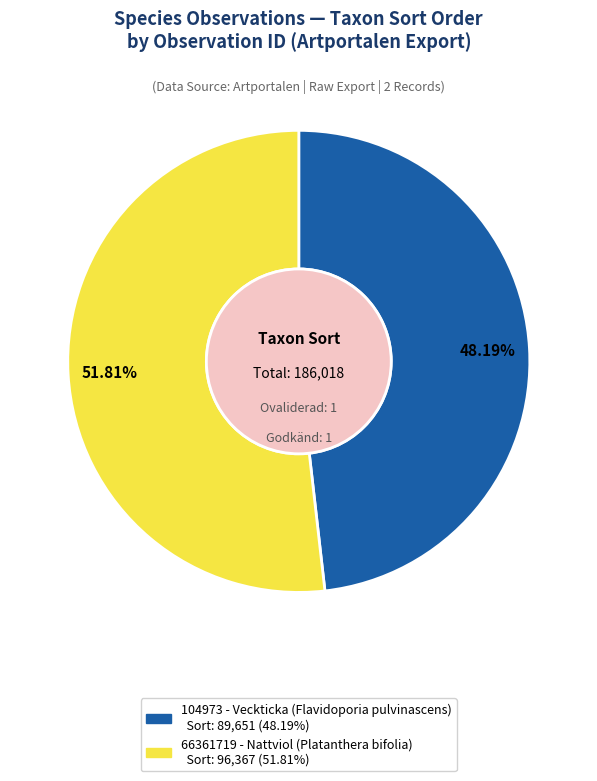

To the nearest percent, what is the average slice percentage?

50%